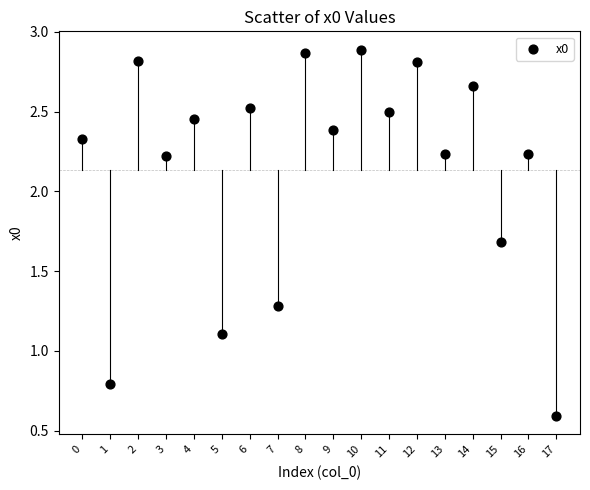

What Y value in the scatter plot is closest to 1?

1.1